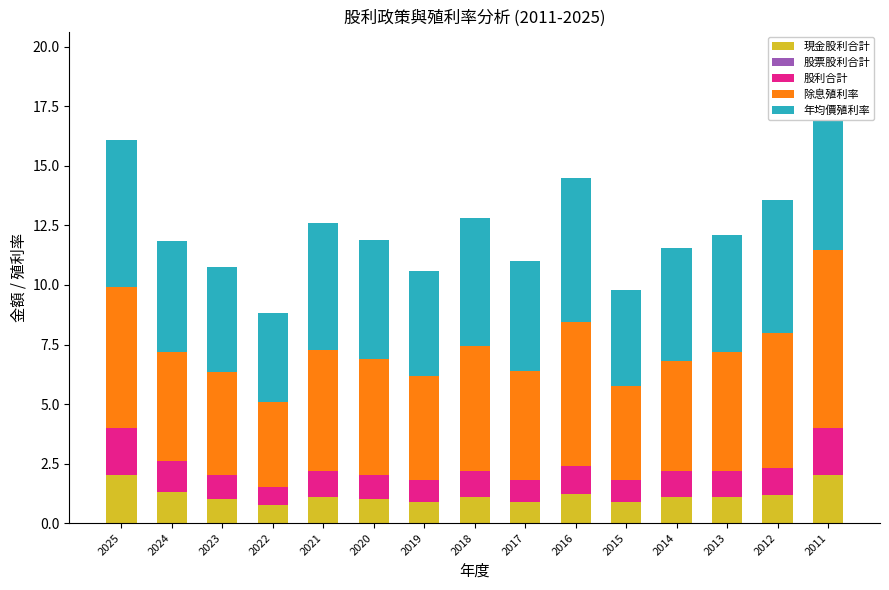

At which label is 年均價殖利率 closest to 5?

2020